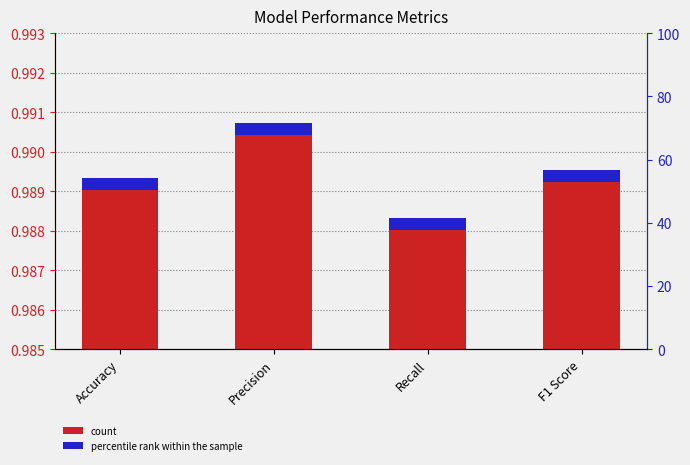

List the labels in order of value, largest first.

Precision, F1 Score, Accuracy, Recall